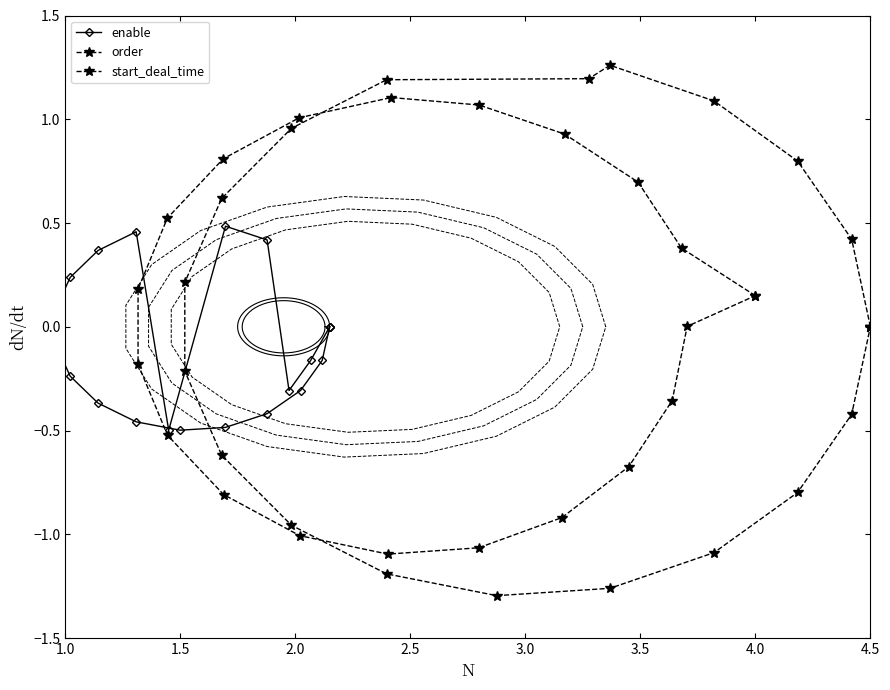

The value of enable at 12 is -0.2. True or false?

False